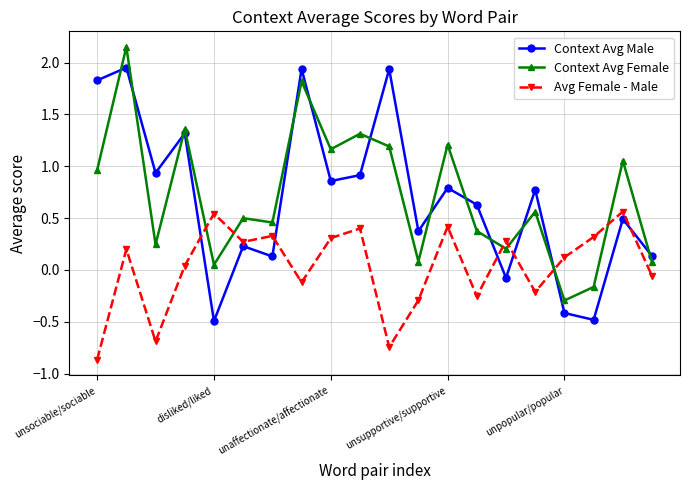

What is the difference between the second highest and second lowest values in the Context Avg Male series?

2.4